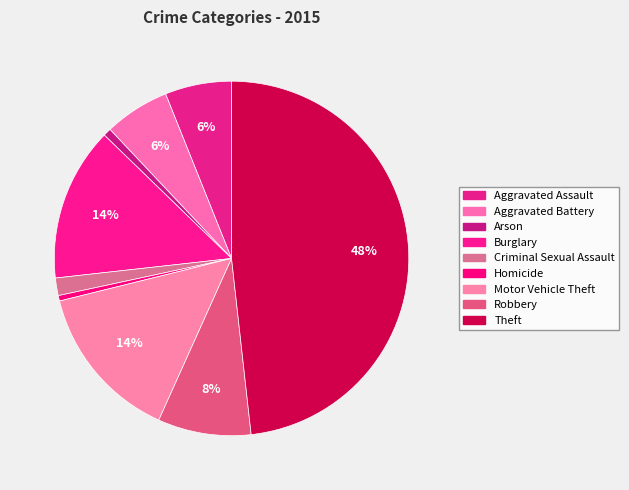

How many segments does this pie chart have?

9